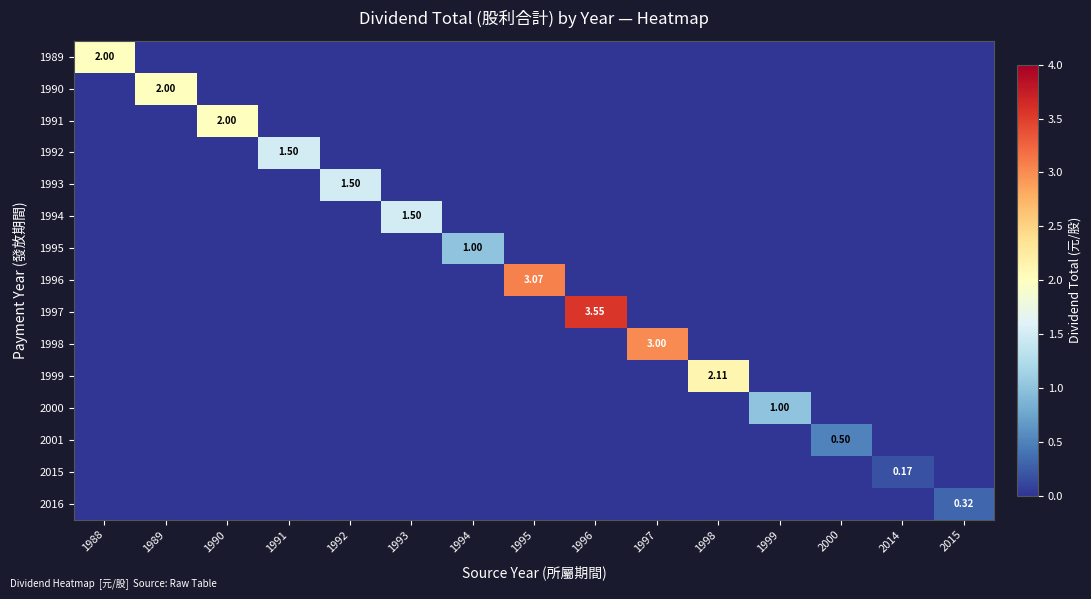

What is the difference between the highest and lowest values at 1988?

2.0